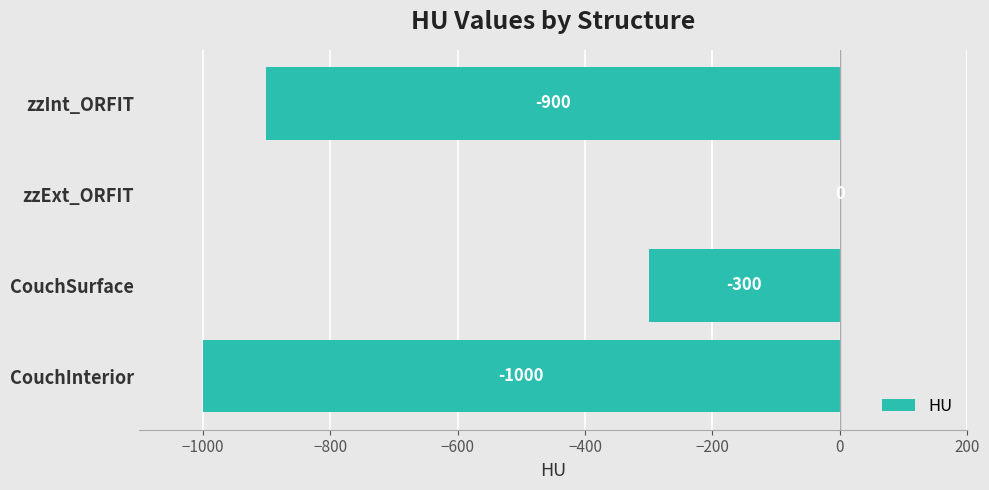

Does the chart contain stacked bars?

No